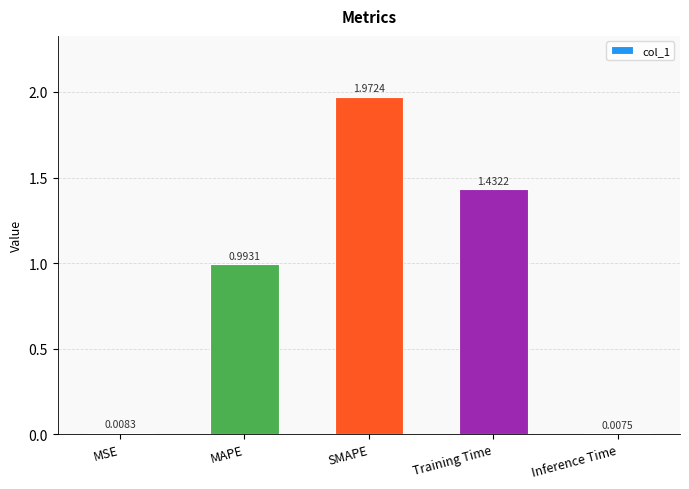

What is the difference between the values at Training Time and SMAPE?

0.5